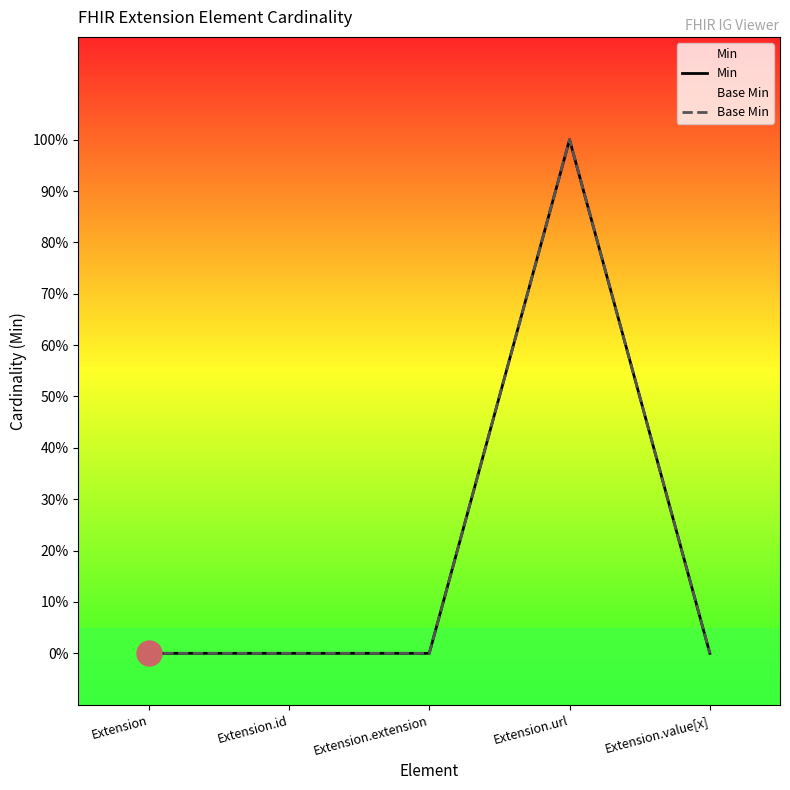

Rank the series by their maximum value, from lowest to highest.

Min, Base Min